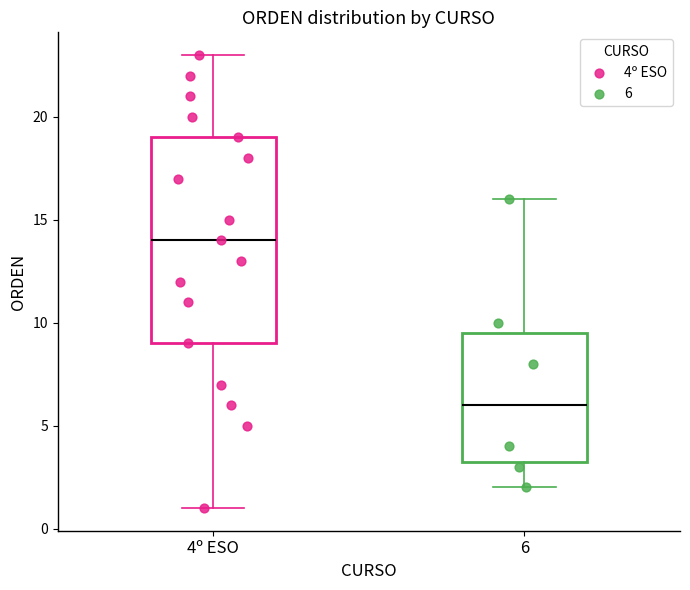

Comparing the boxes themselves (not the whiskers), which one is the tallest?

4º ESO